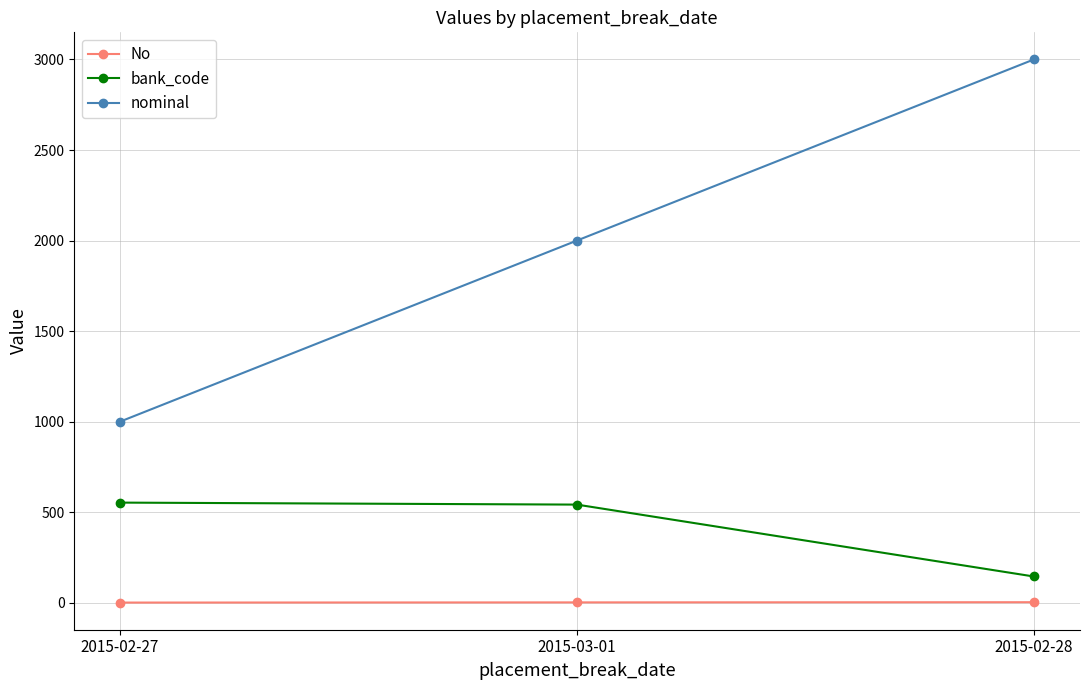

Does the chart display data point markers on the line(s)?

Yes